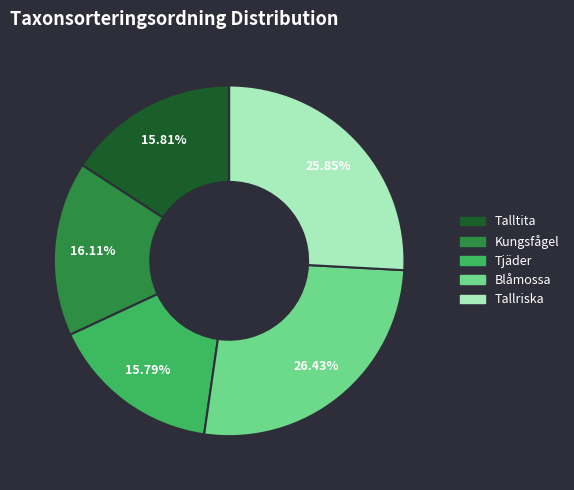

To the nearest percent, what is the difference between the largest and smallest slice percentages?

11%